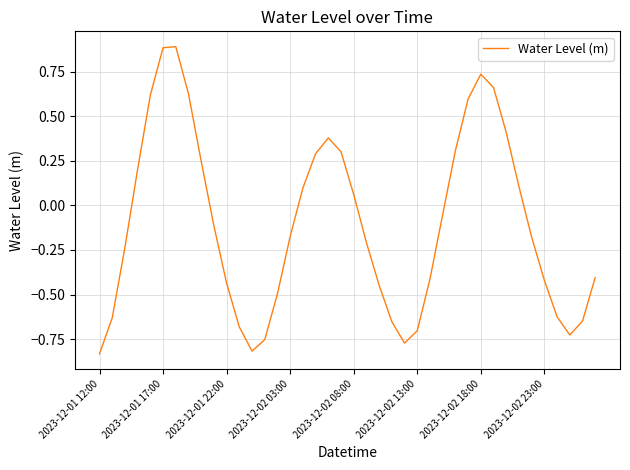

What is the greatest value displayed?

0.9